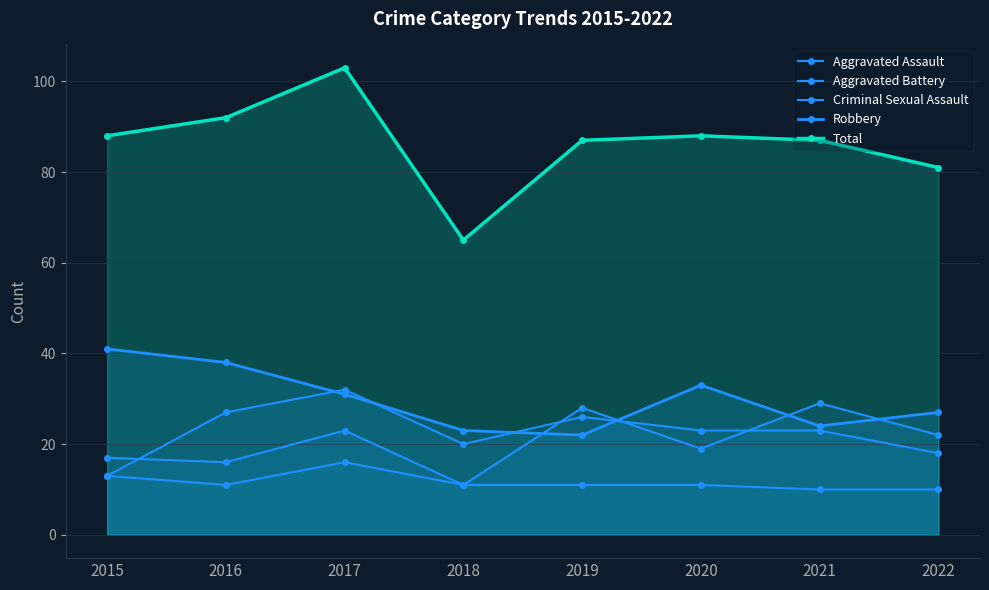

What is the approximate value of Aggravated Battery at 2017, to the nearest 10?

30